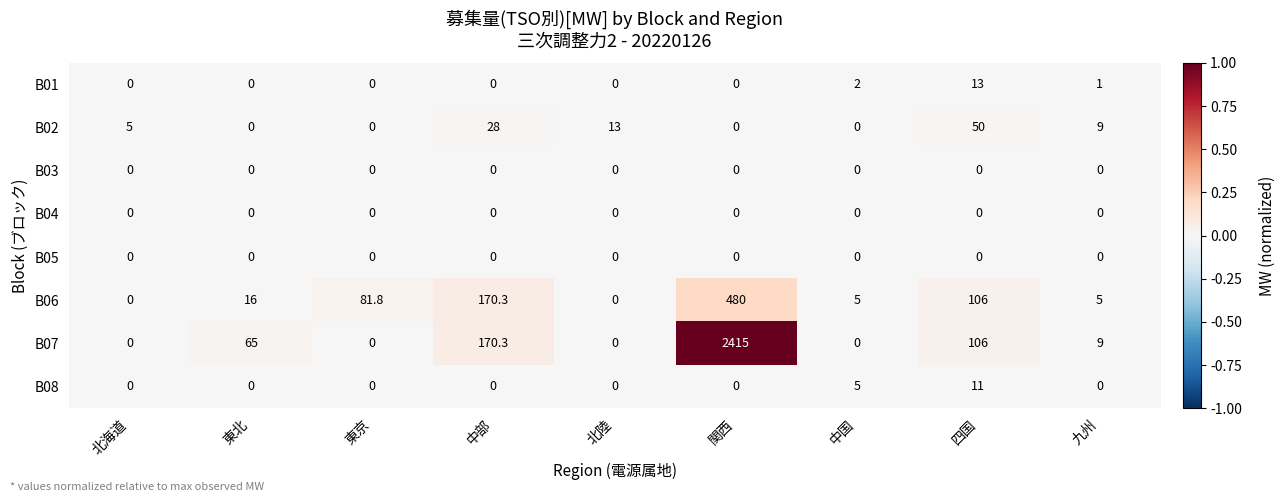

What is the sum of all B06 values?

864.1